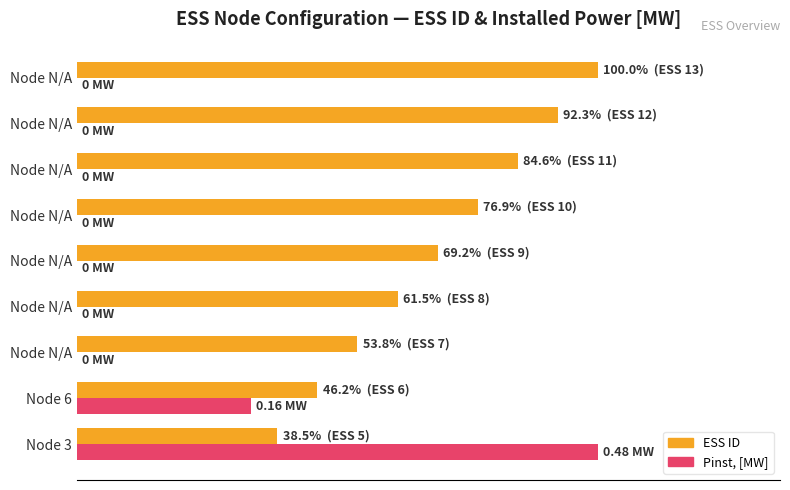

What is the difference between the second highest and second lowest values in the ESS ID series?

0.5